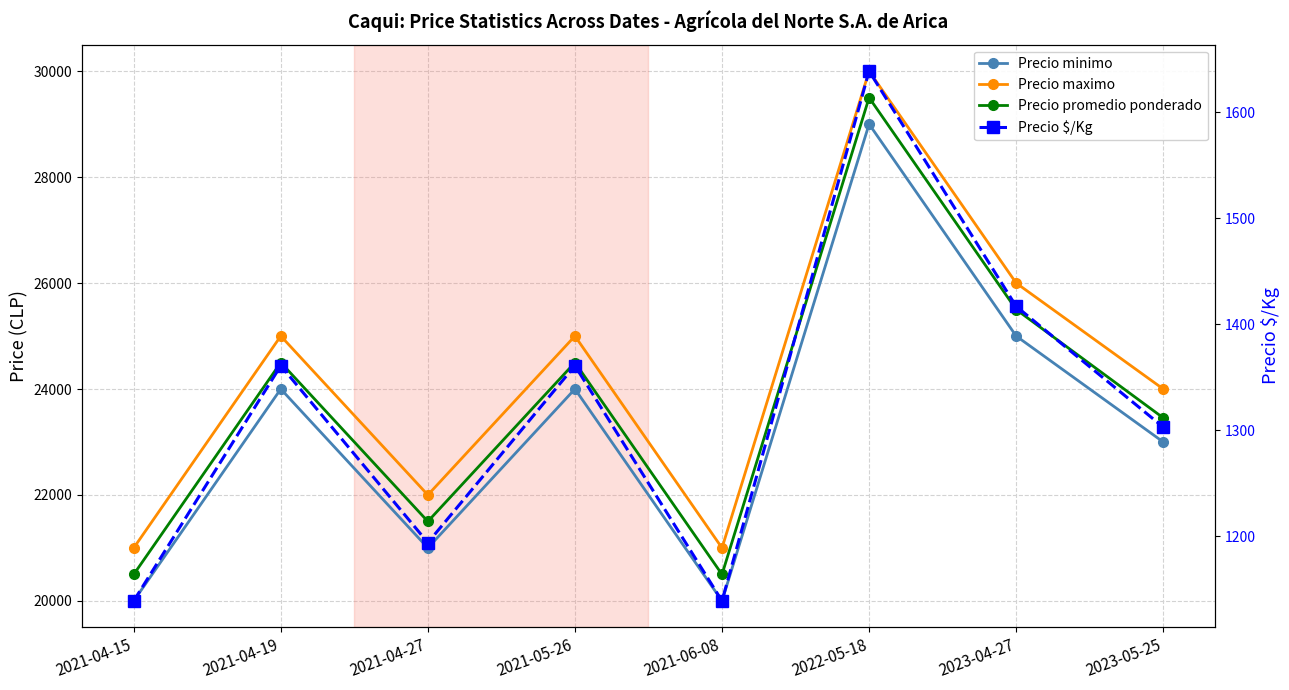

What is the label of the 7th point from the right?

2021-04-19